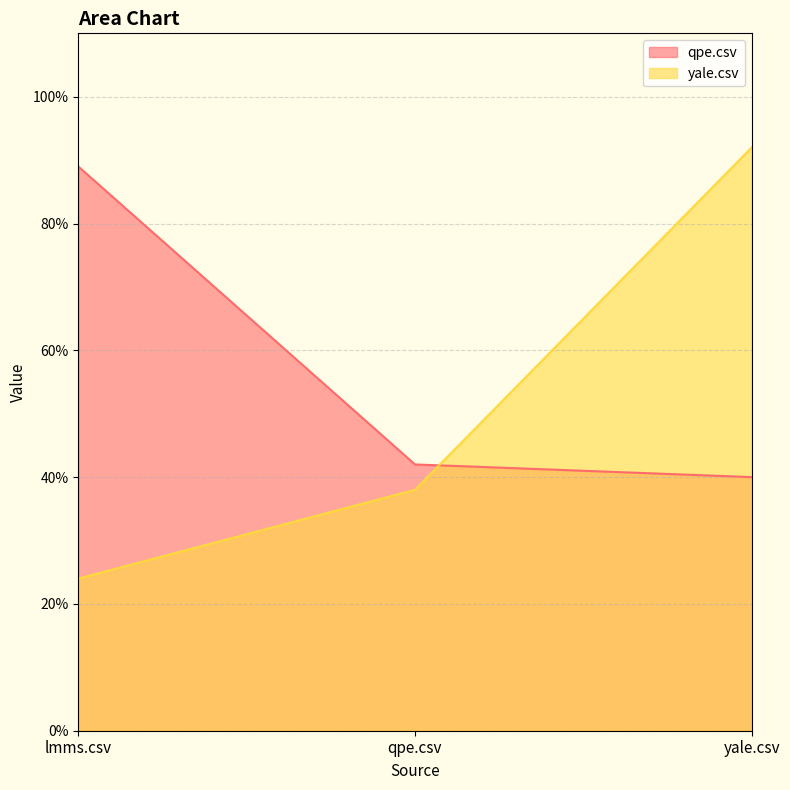

At how many categories does at least one series exceed 0?

3